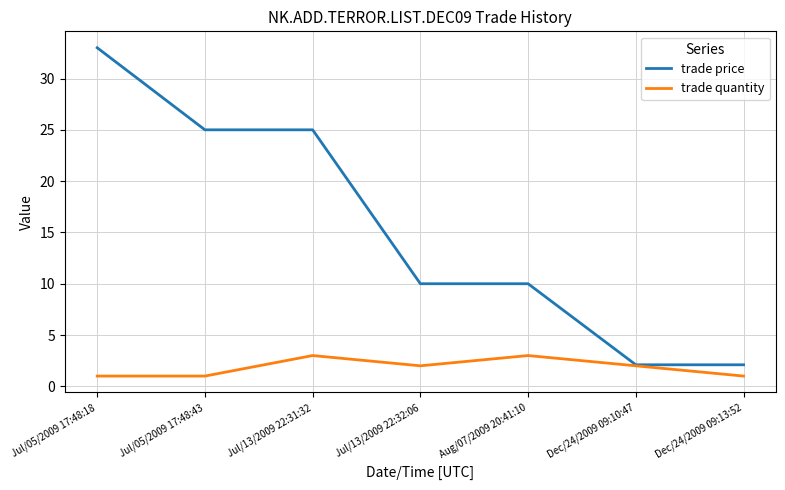

What is the maximum value shown in the chart?

33.0